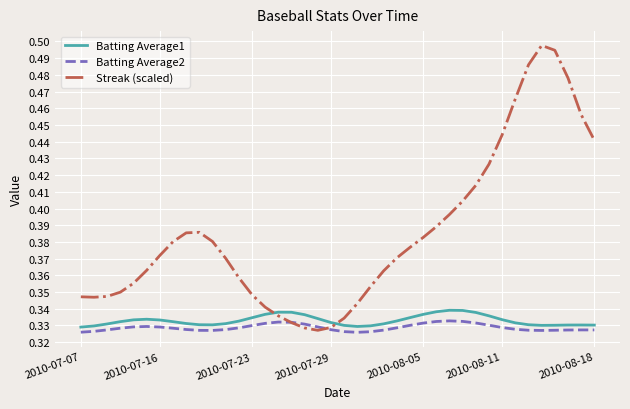

After their last crossing, which series has the higher values: Streak (scaled) or Batting Average2?

Streak (scaled)